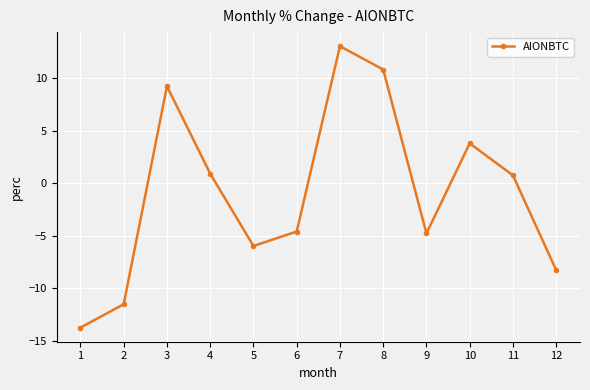

Where does the data first go above 0?

3